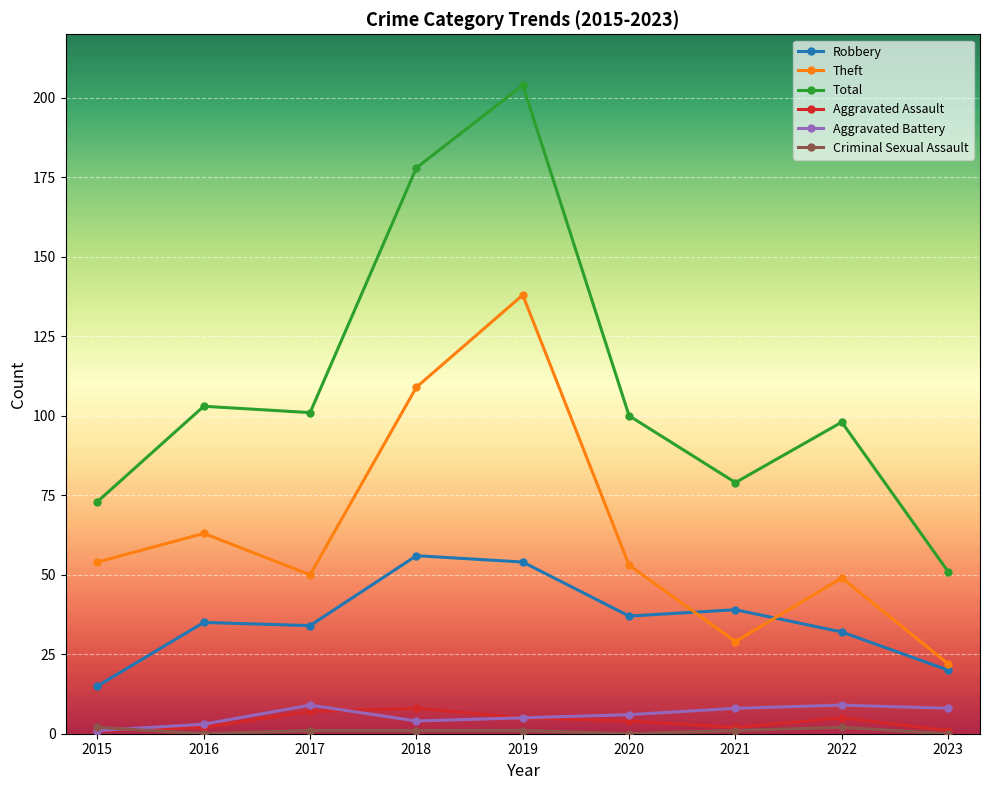

Which series has the largest range (max minus min)?

Total